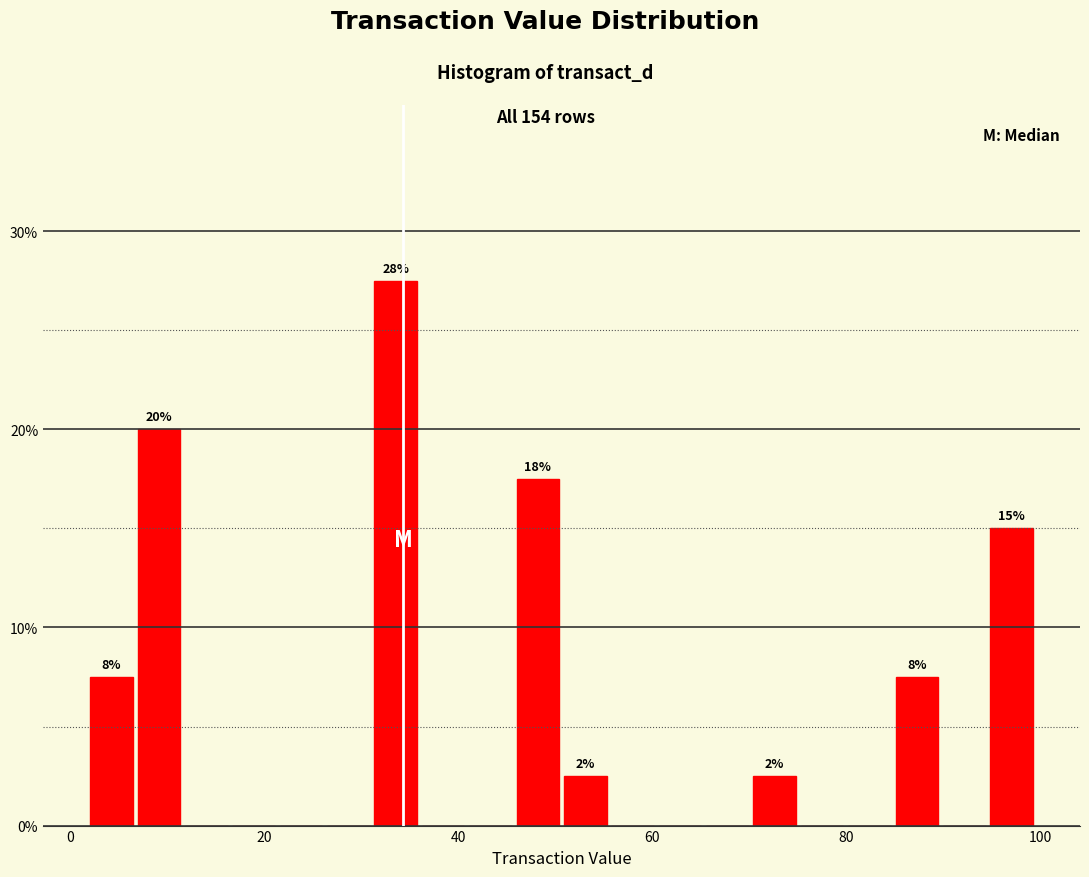

Around what value on the x-axis is the tallest bar? Give the approximate position of its centre, as read against the axis.

34